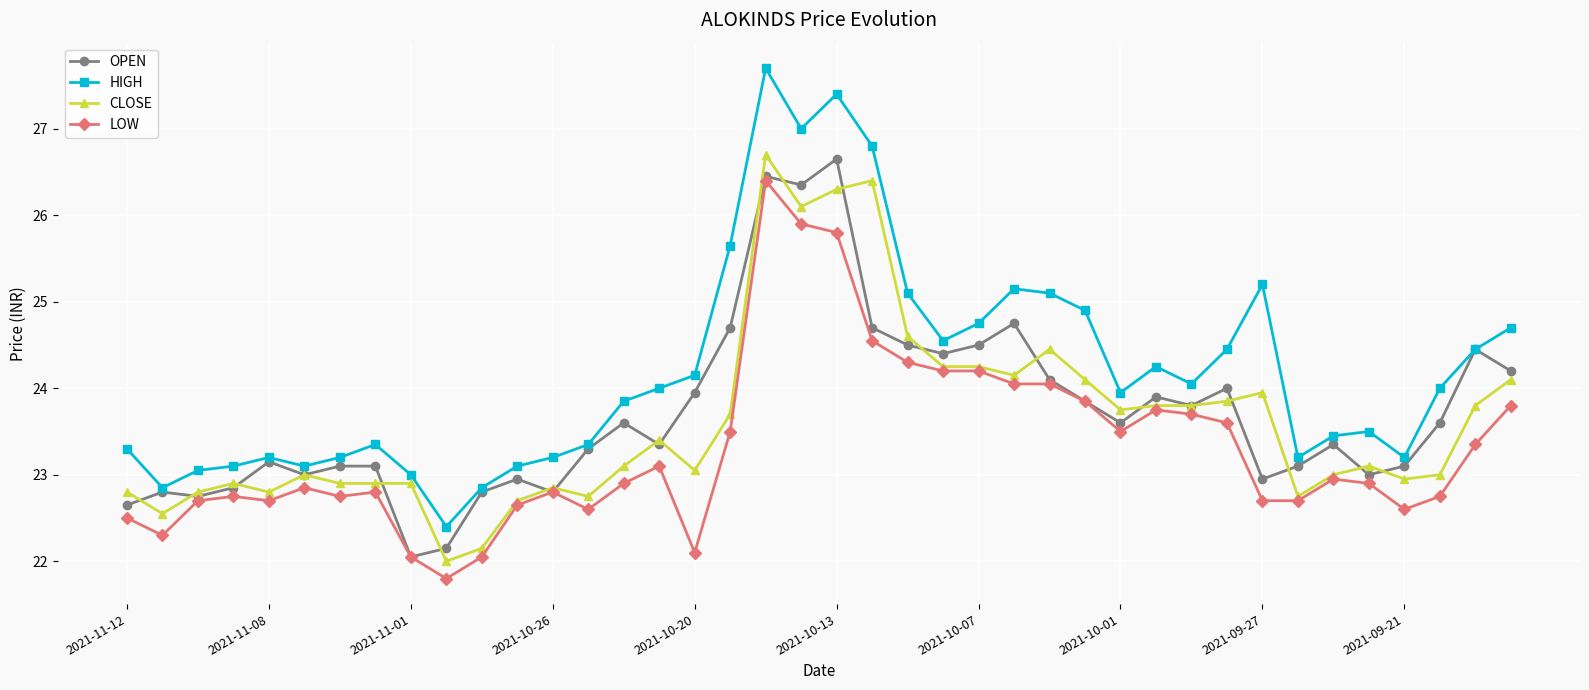

What is the sum of all CLOSE values?

944.4